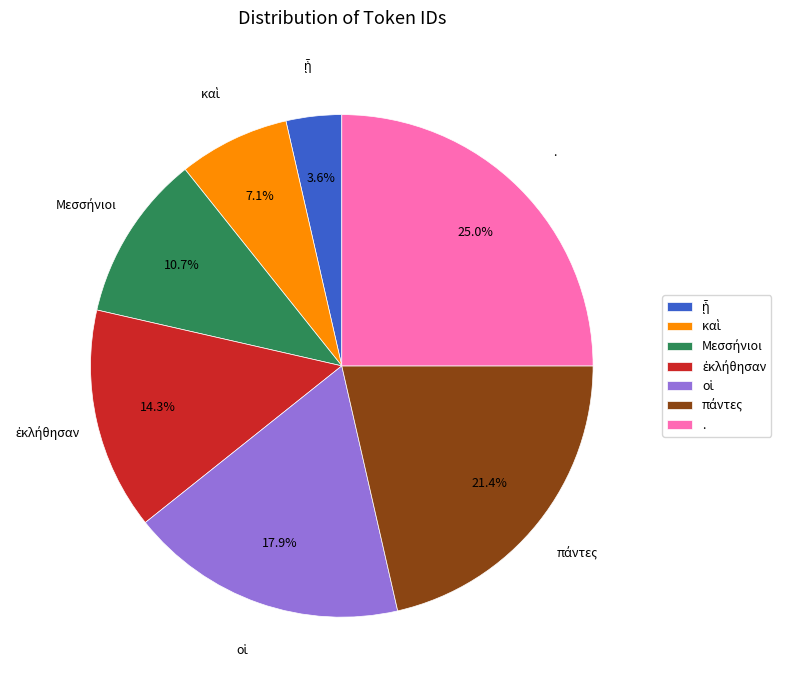

Which slice is the largest?

.